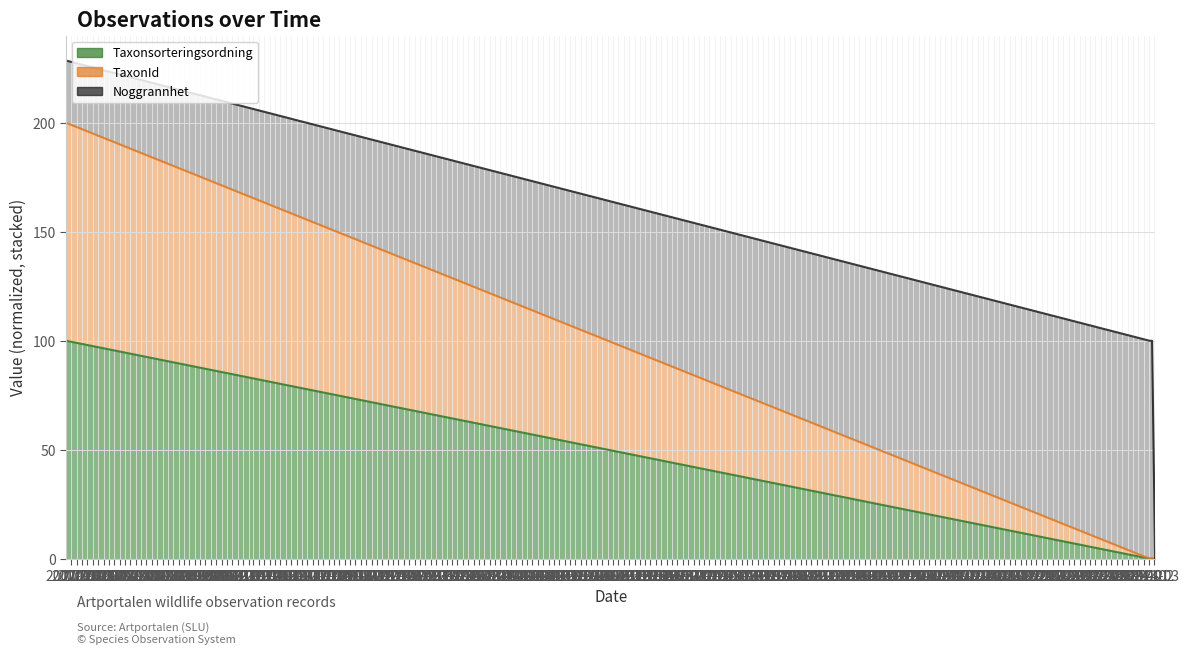

True or false: TaxonId has more than 1 interior local peaks.

False